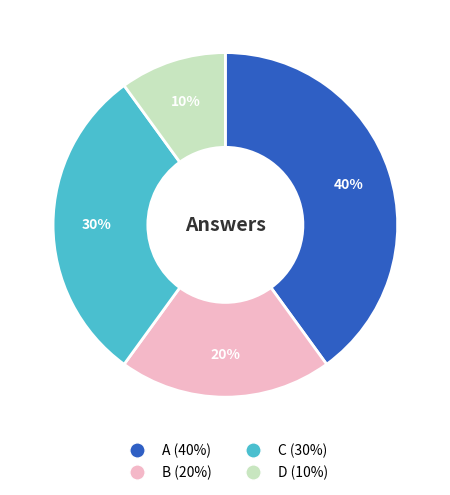

Does D account for over 50% of the chart?

No